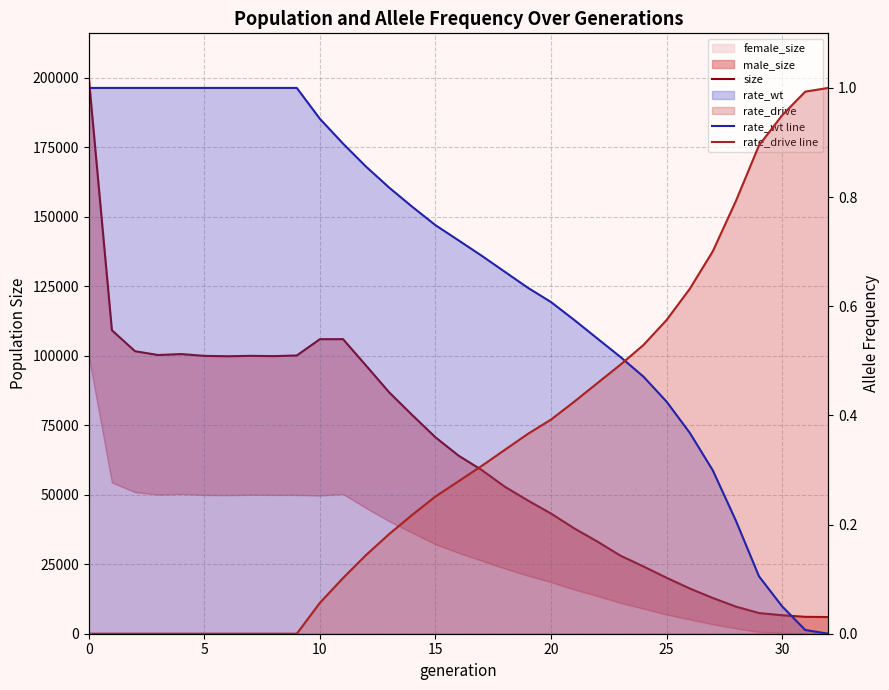

How many intersections are there between rate_wt line and rate_drive line?

1